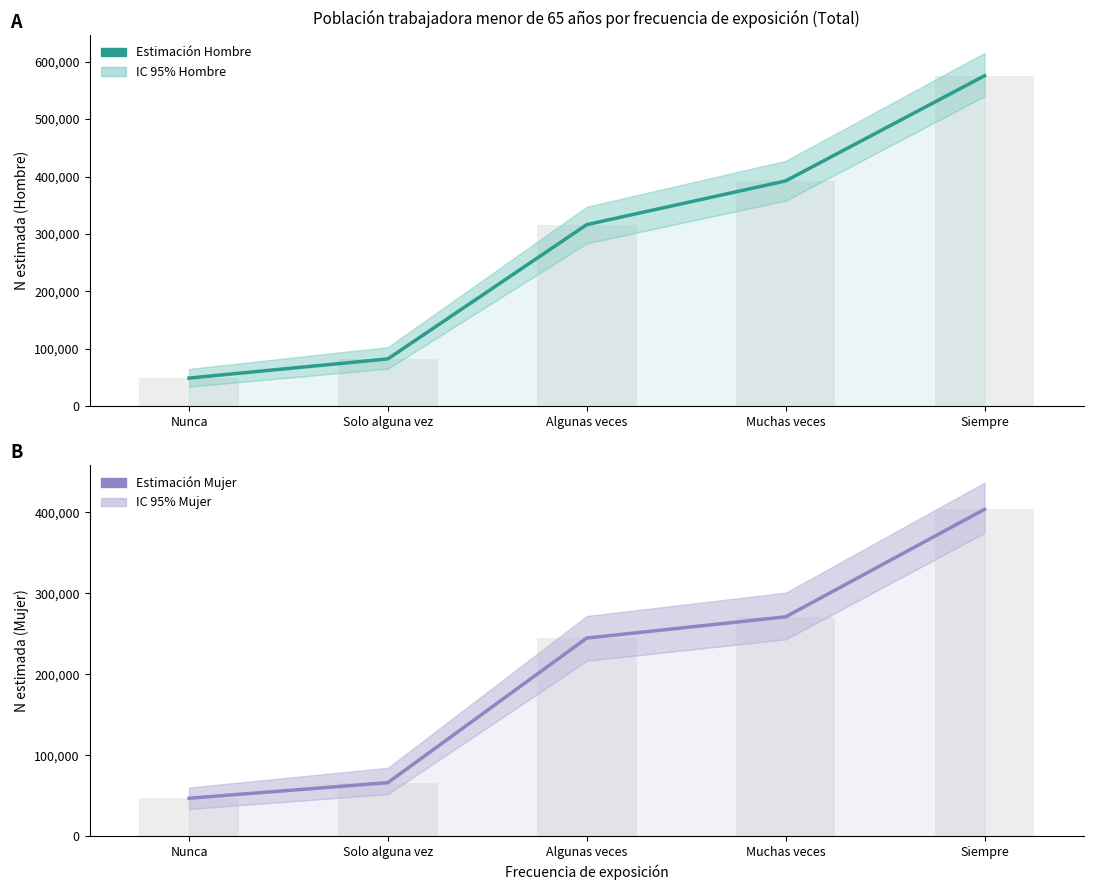

Which category has the lowest value across all series?

Nunca